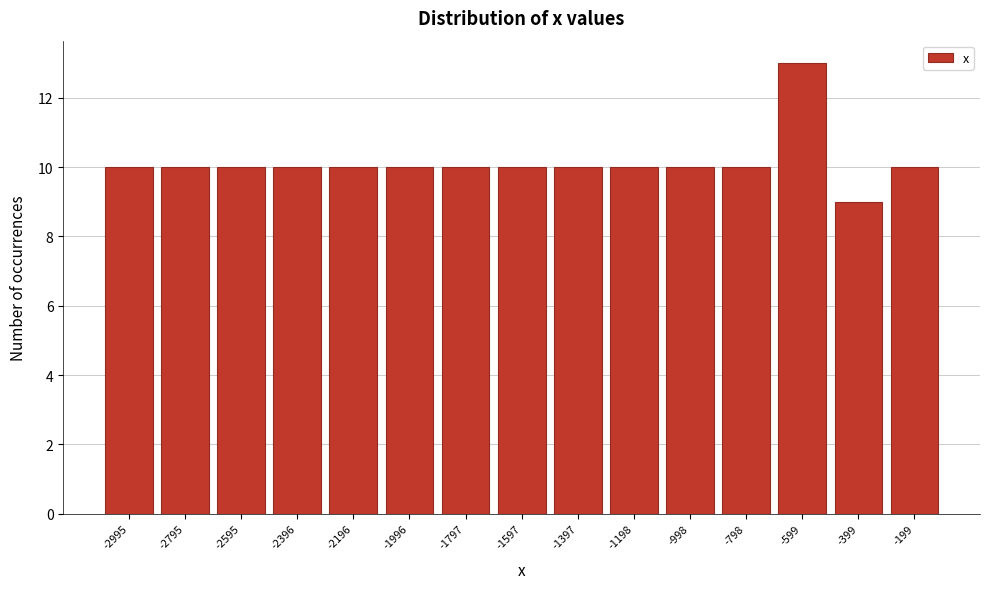

Reading left to right, transcribe all the data shown in this chart.

10	10	10	10	10	10	10	10	10	10	10	10	13	9	10